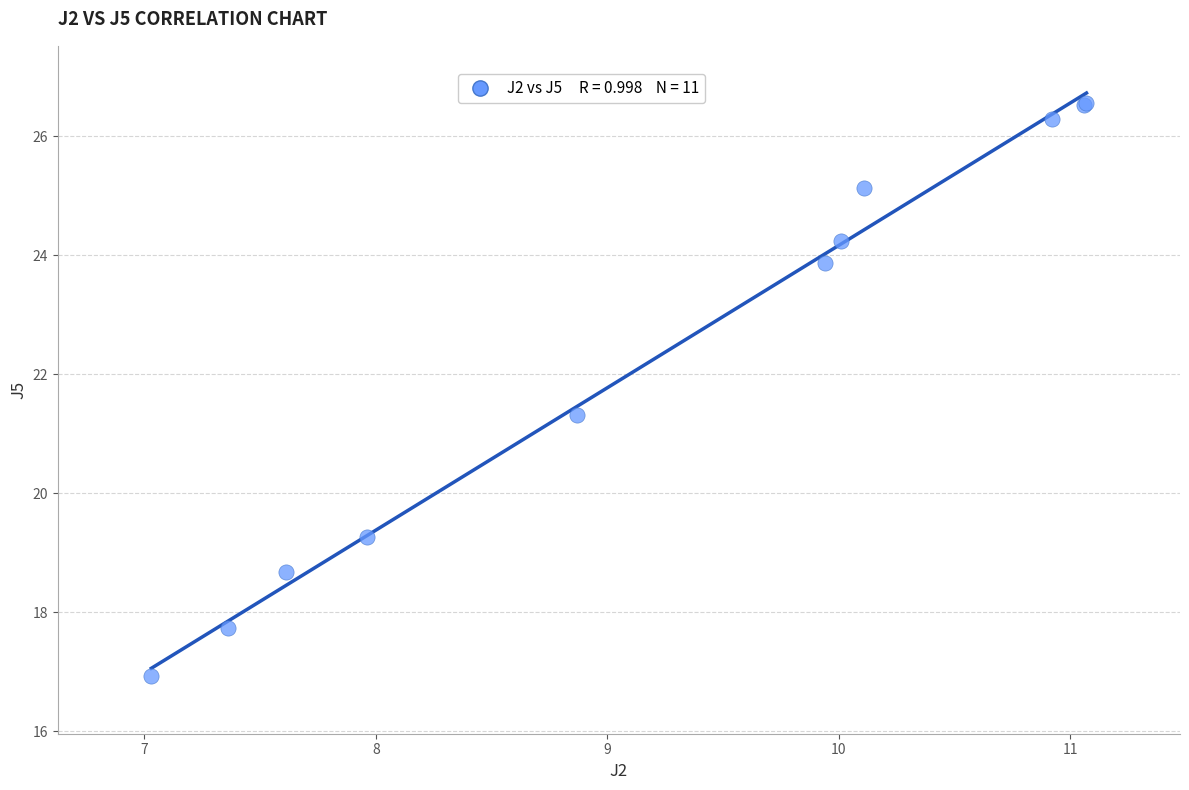

What Y value in the scatter plot is closest to 21?

21.3